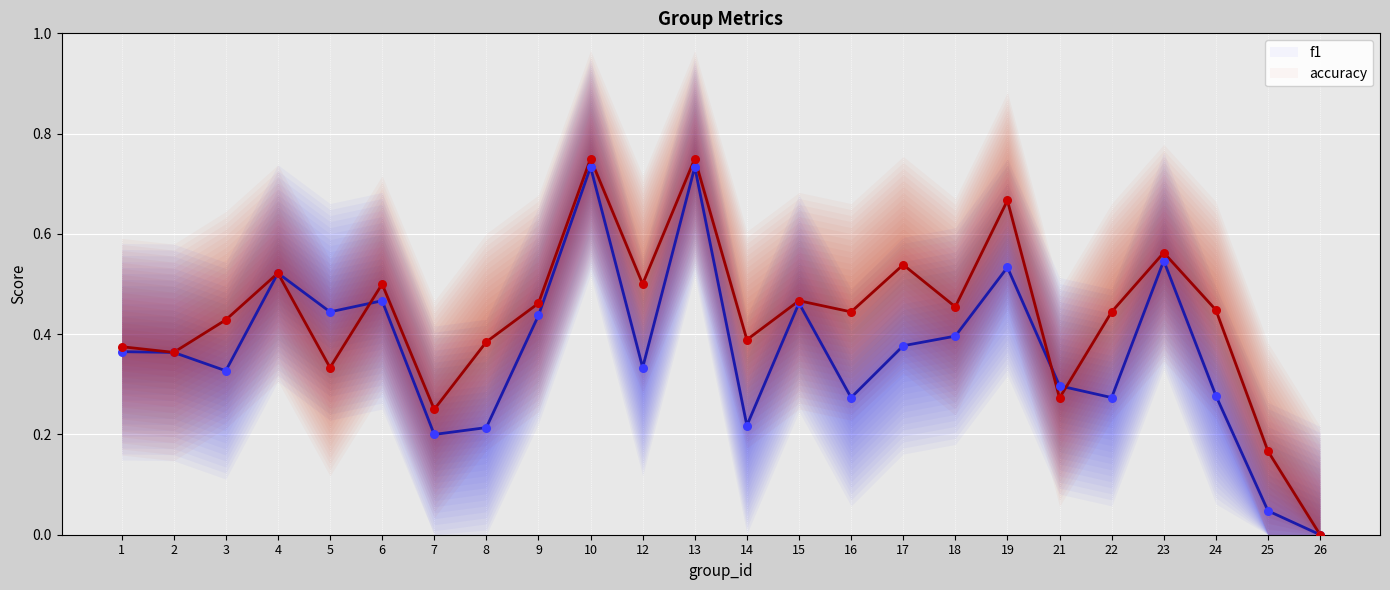

At which category is the sum across all series the highest?

10